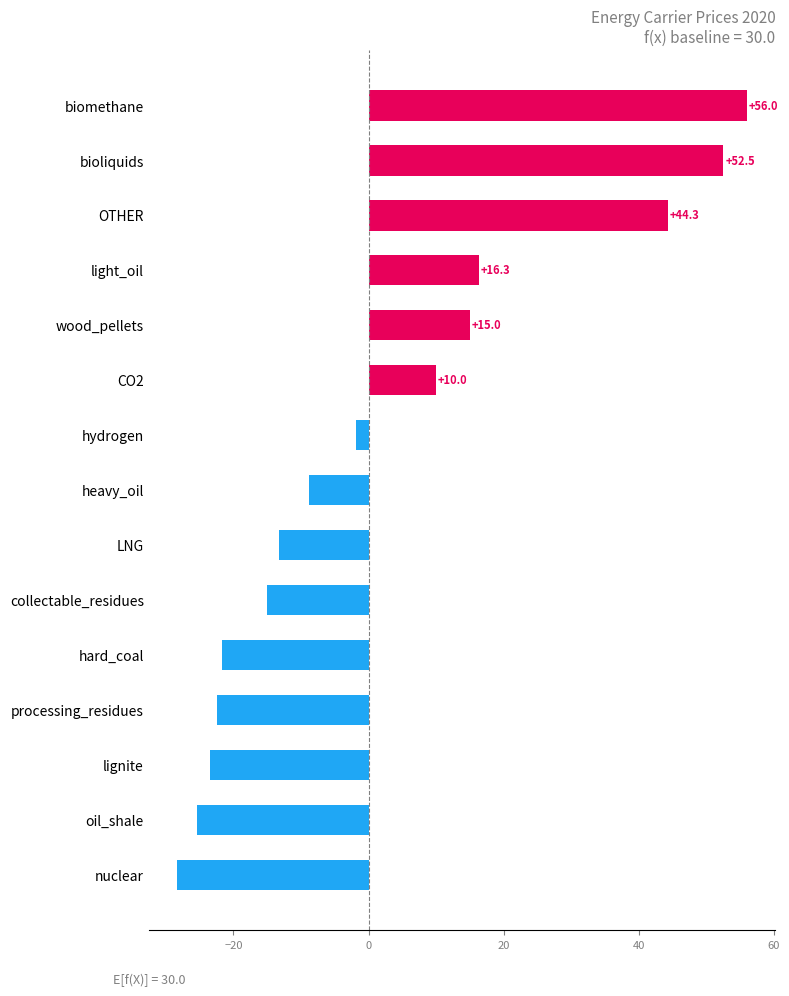

How many positive values are there?

6